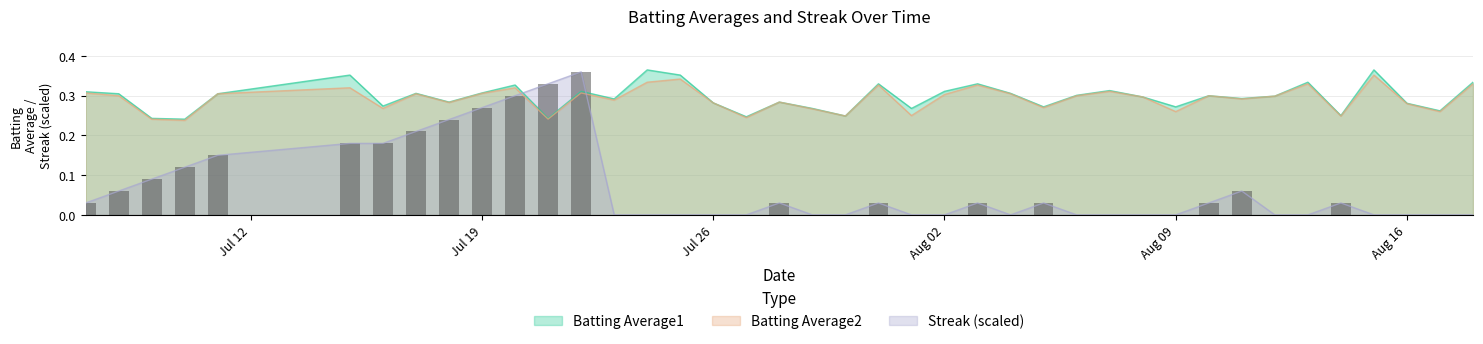

What is the value of the Batting Average1 bar at the 31st from the left?

0.3